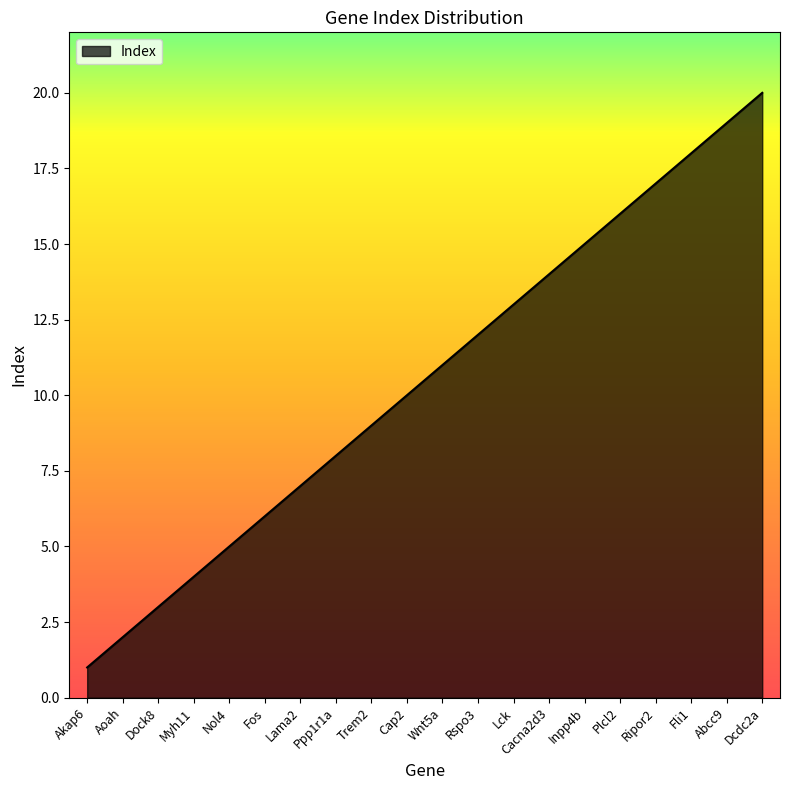

Which category has the highest value across all series?

Dcdc2a